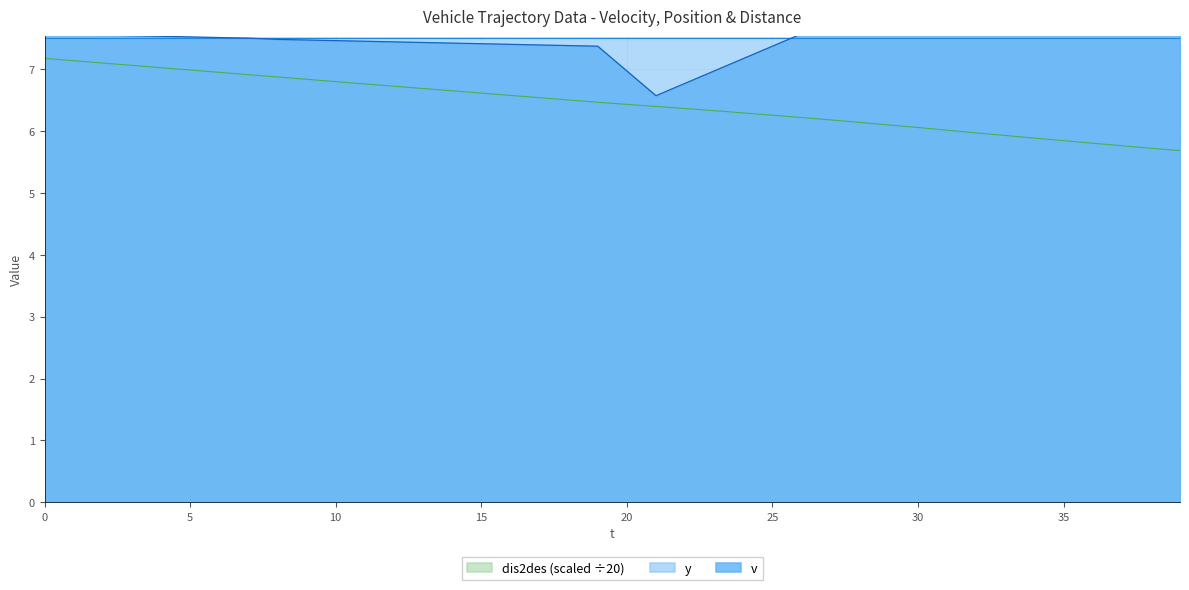

True or false: dis2des and v cross at least once.

False